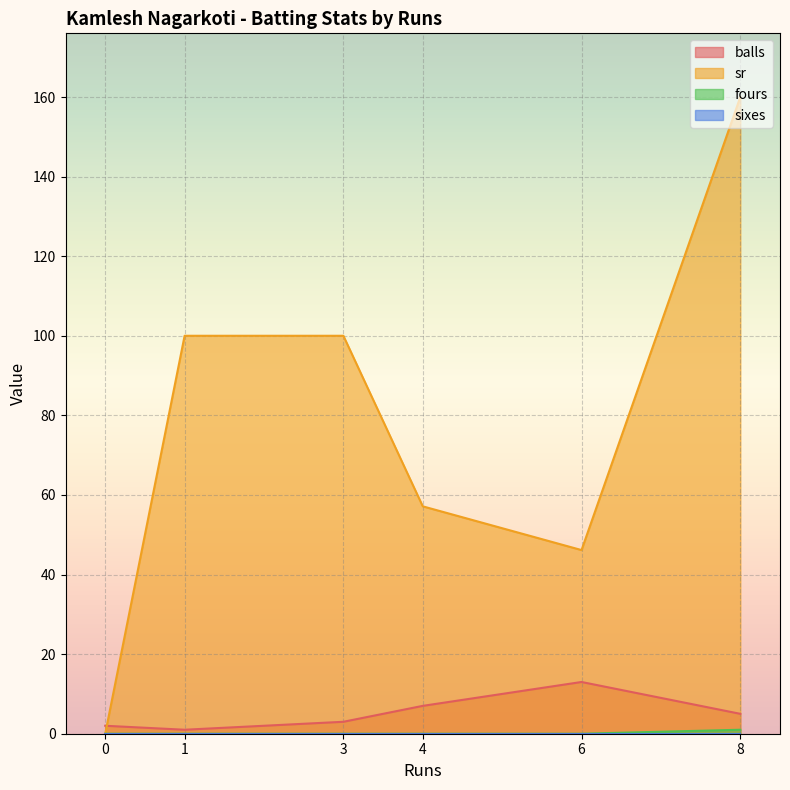

At which label does sr first exceed 100?

8